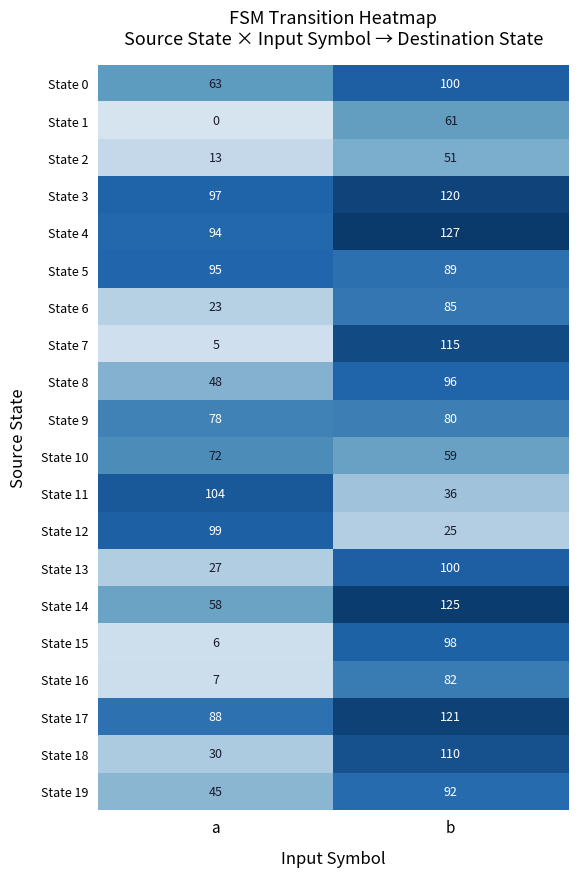

How many data points does each series have?

2